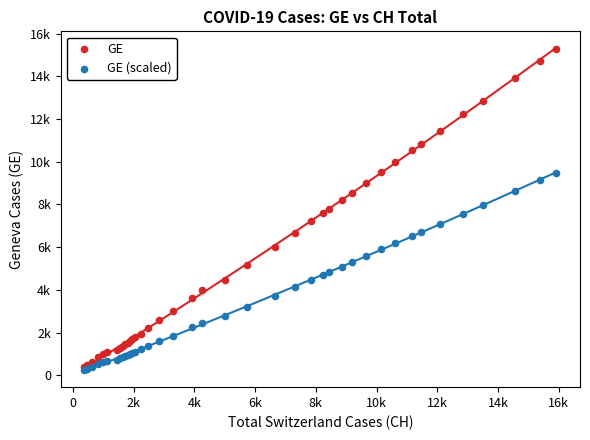

What are all the series names shown in the legend?

GE, GE (scaled)